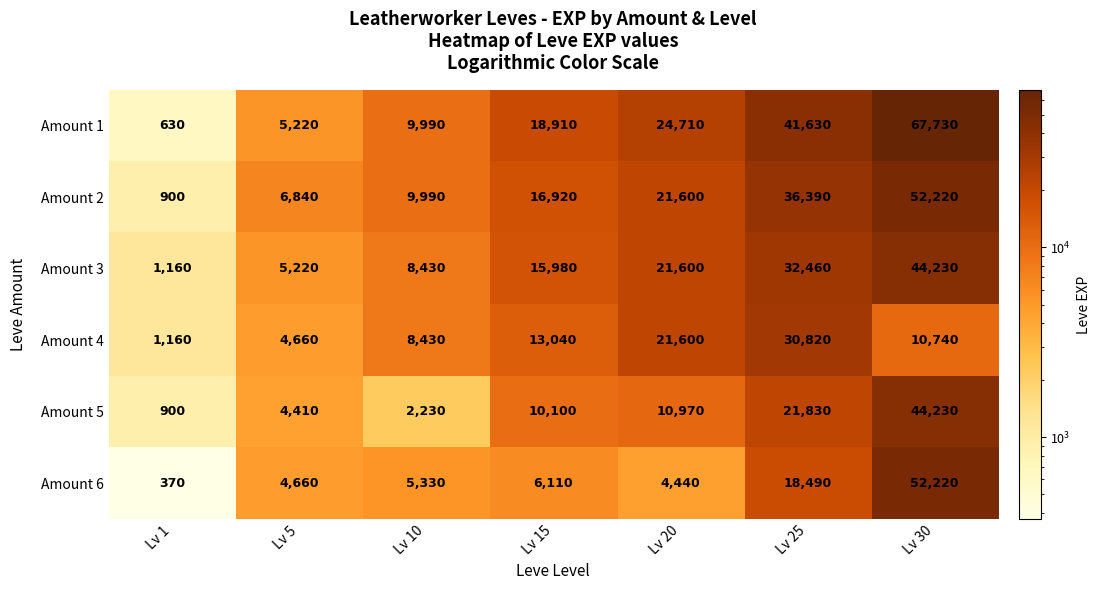

The value of Amount 4 at Lv 10 is 13027. True or false?

False